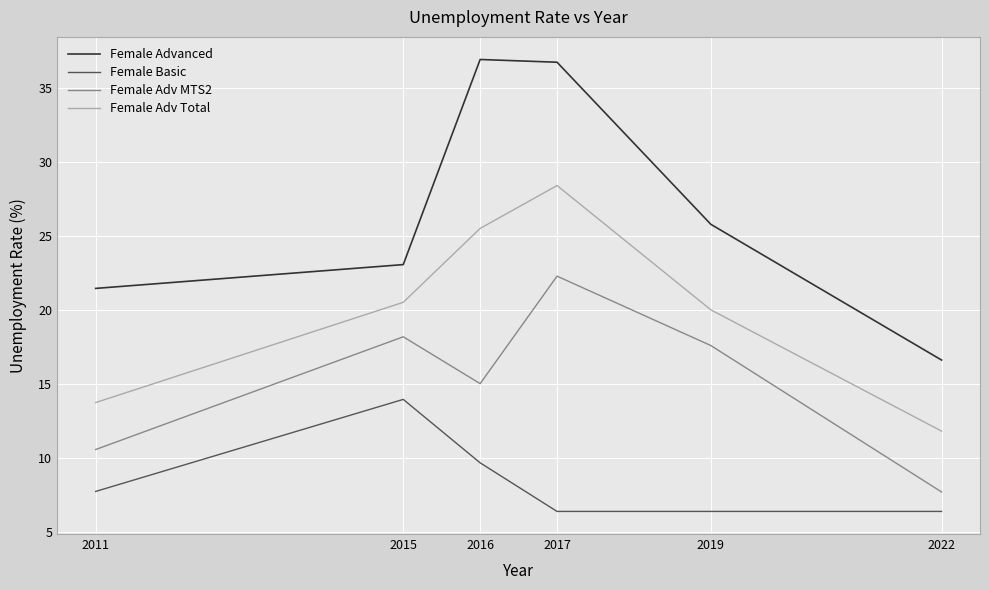

What is the highest value of the Female Adv Total series?

28.4